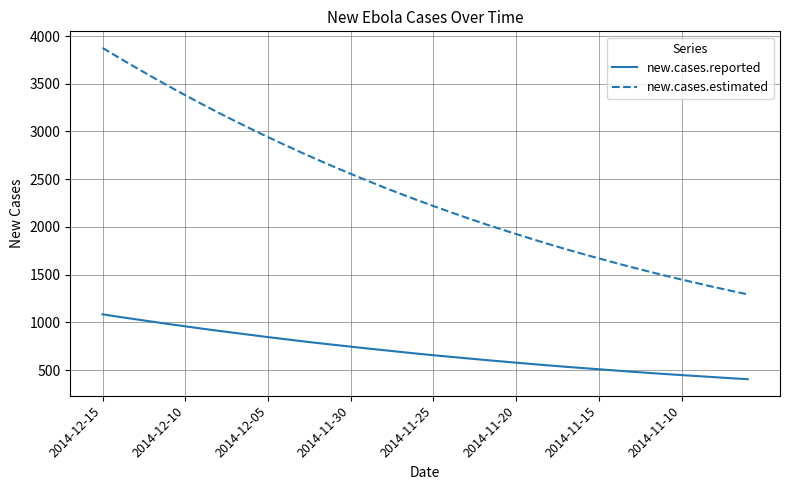

How many series are shown in this chart?

2